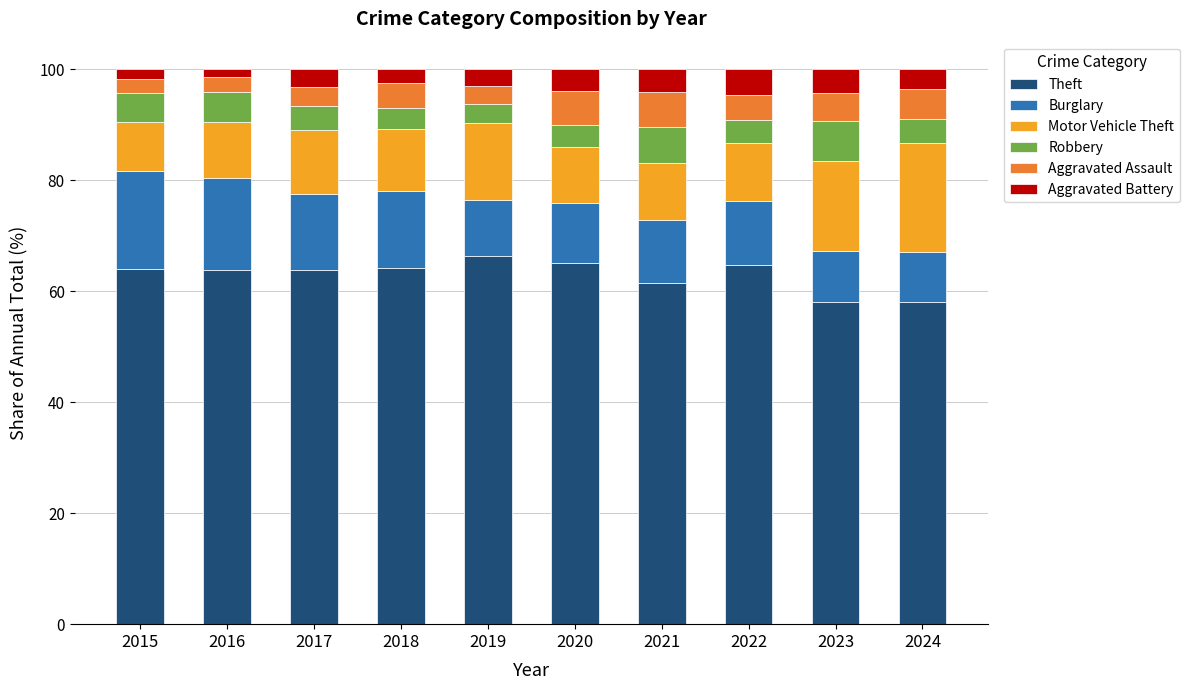

What value does the Theft series have at 2020?

65.0